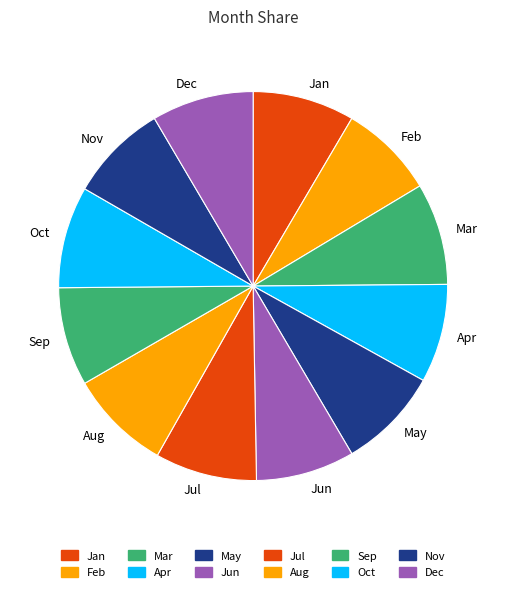

Combined, do Jul and Dec account for over 50%?

No